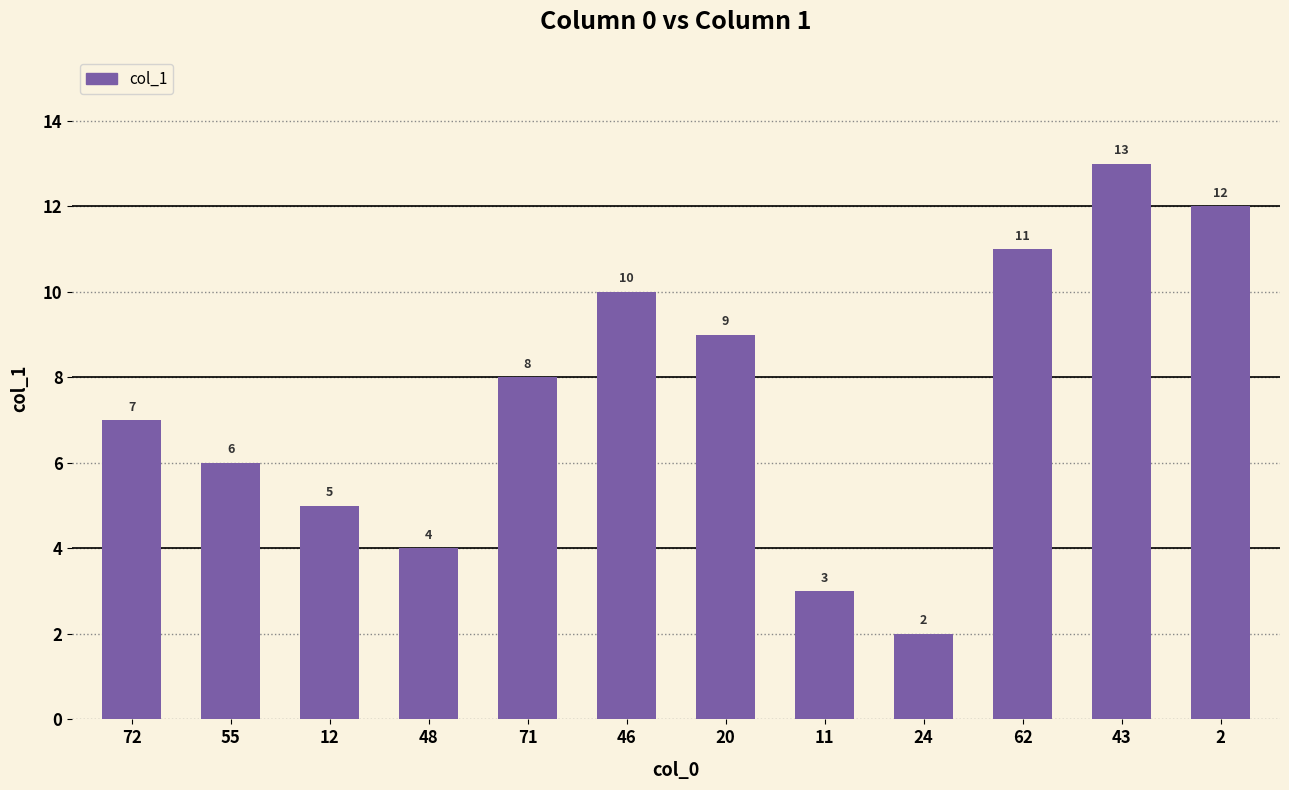

How many values are below 8?

6